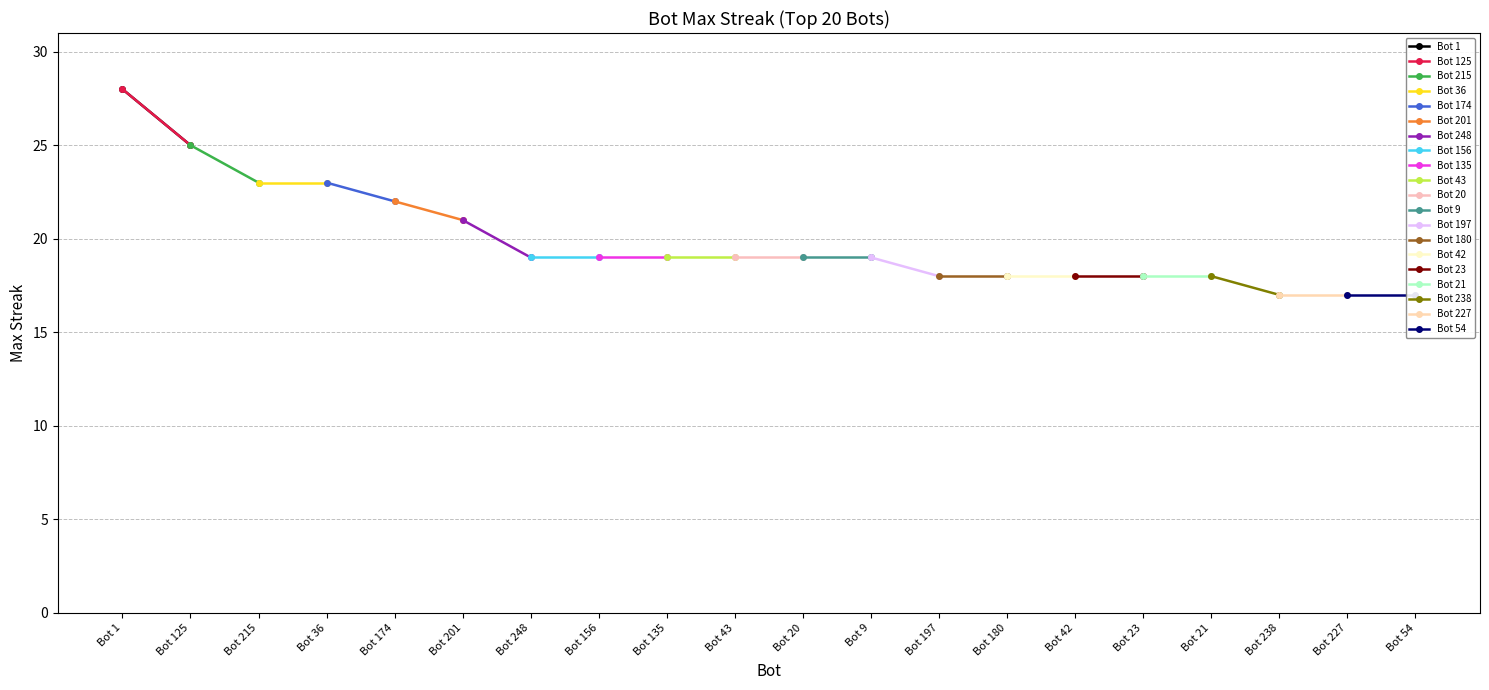

What is the label of the 10th point from the right?

Bot 20